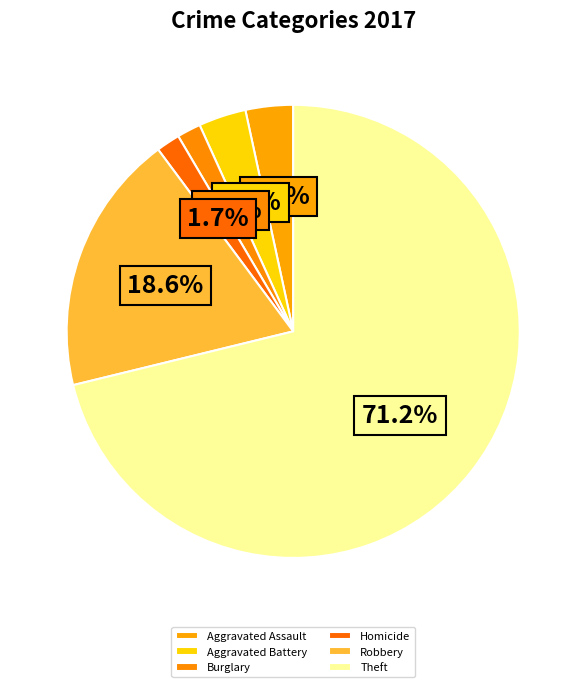

Is there any slice that represents more than half of the pie?

Yes